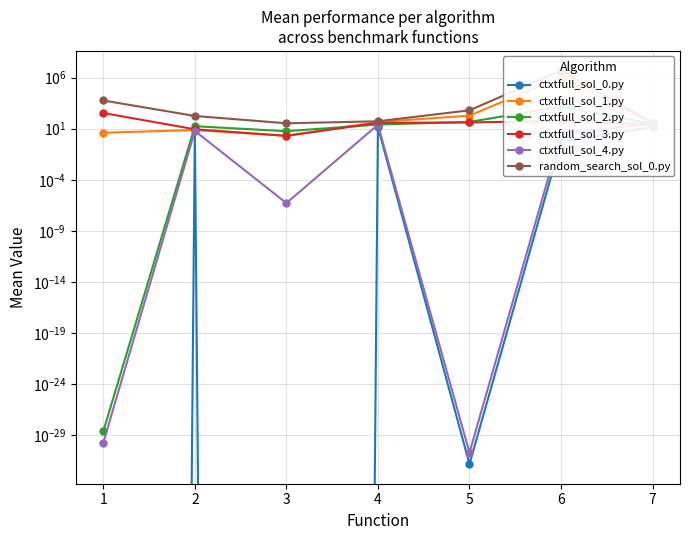

Read the ctxtfull_sol_1.py value at 6.

1158865.2